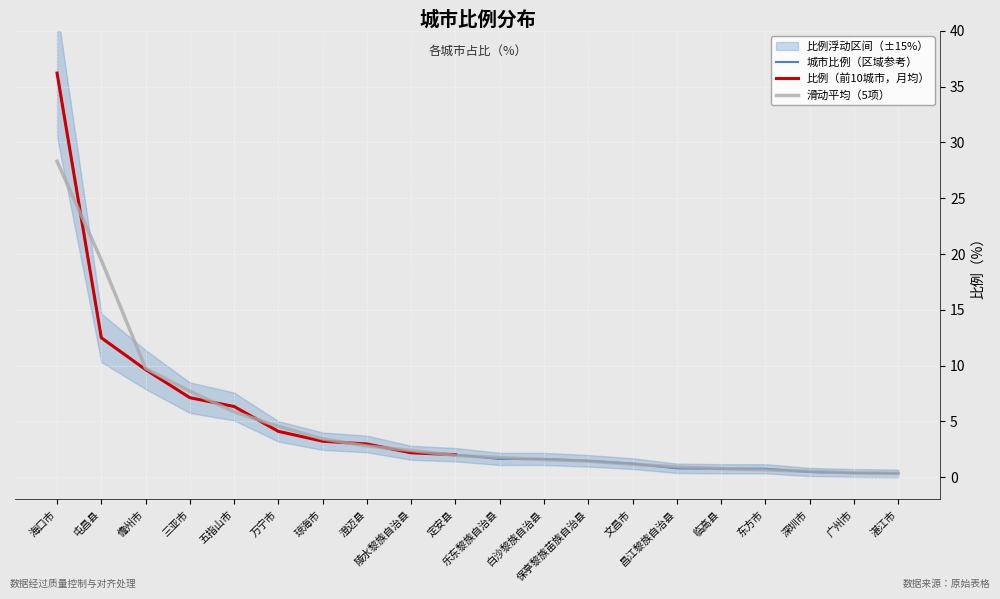

How many data points are above 2?

10